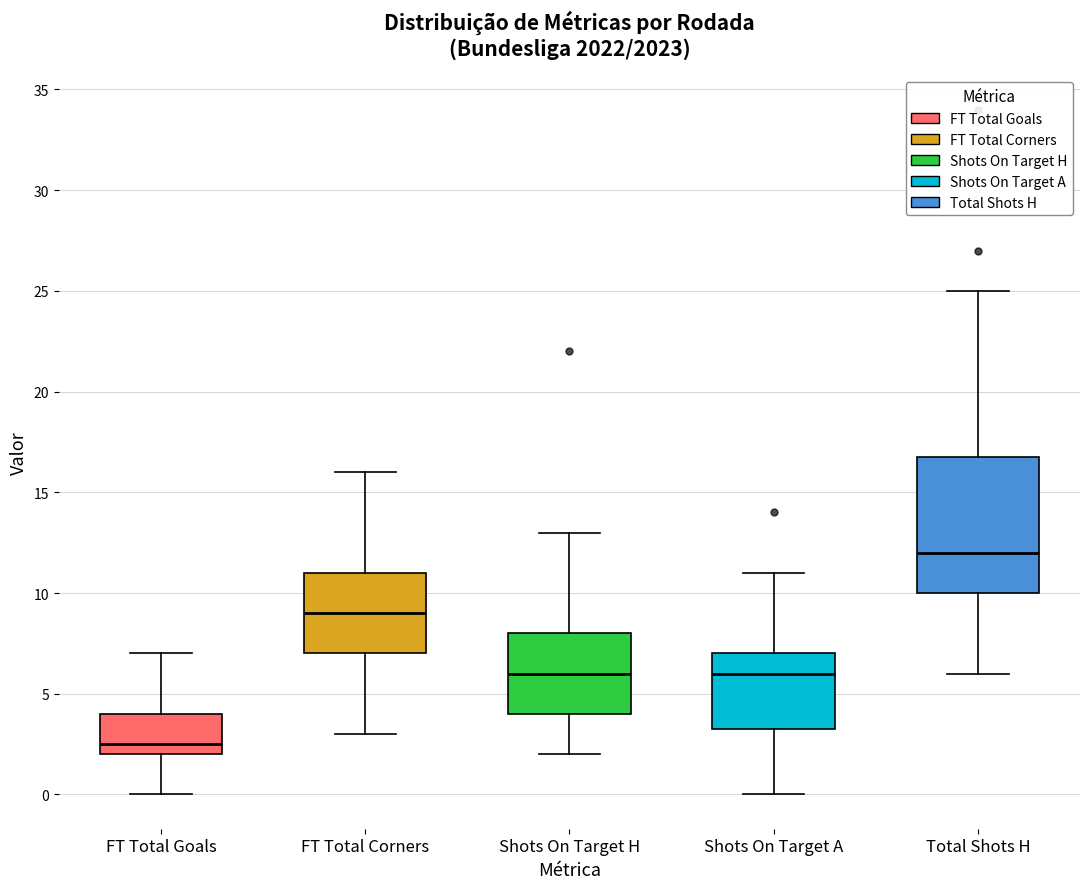

Where does the median line of the box for FT Total Corners sit on the y-axis? The values are not printed on the chart, so give them approximately, as read against the axis.

9.0